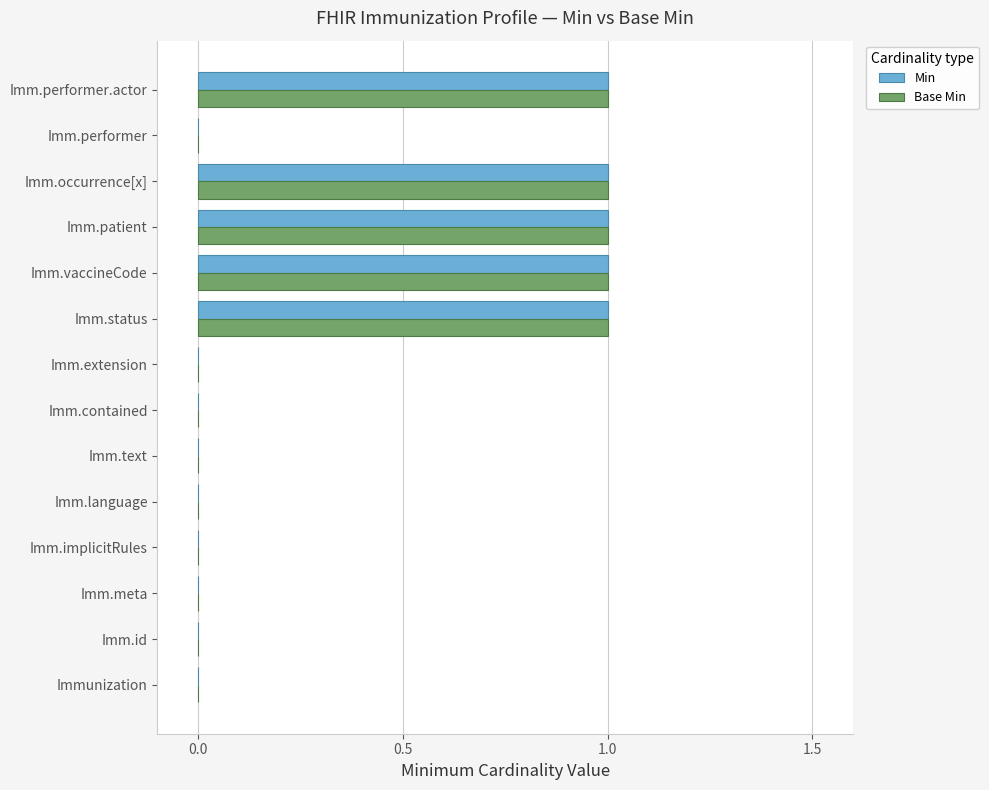

What is the sum of all Min values?

5